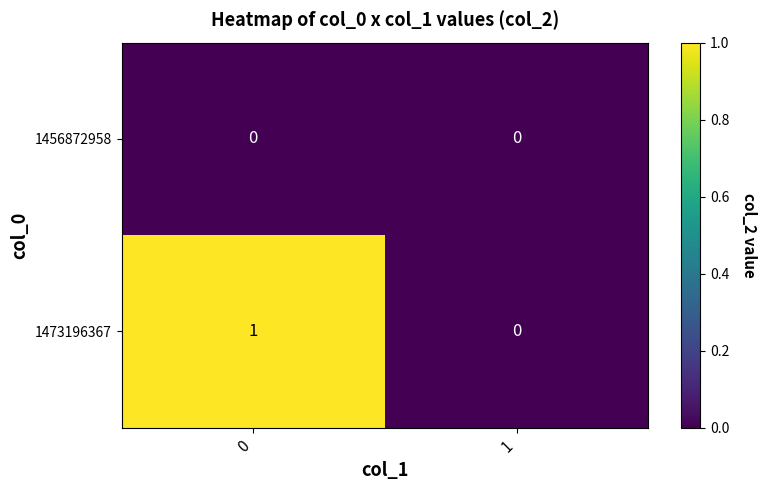

Which series has the largest range (max minus min)?

1473196367